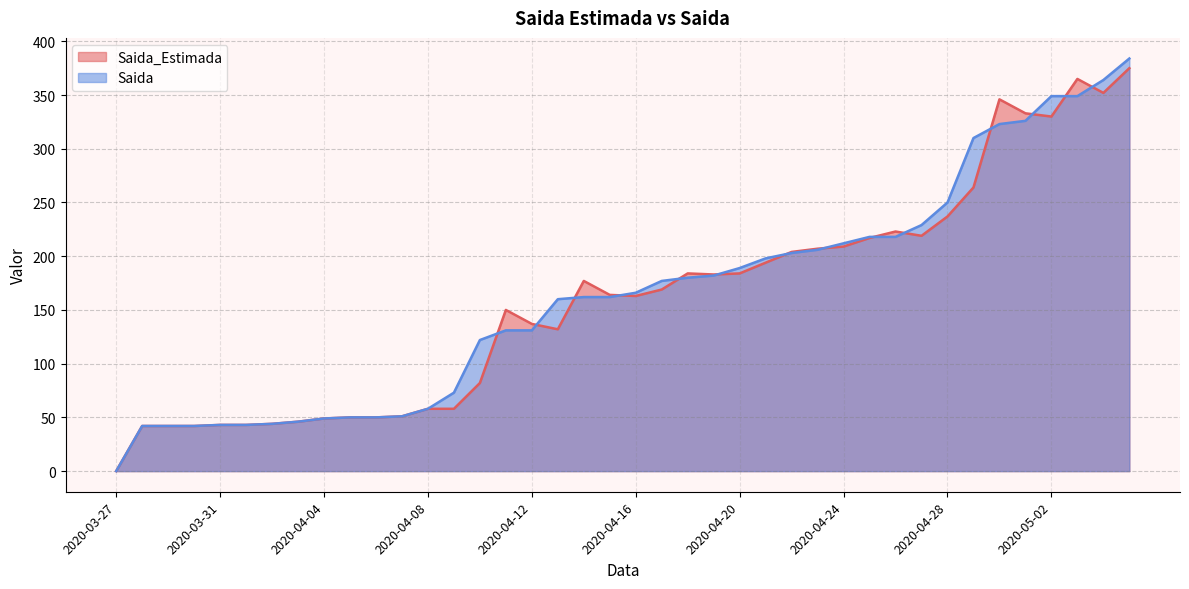

What is the maximum value for Saida_Estimada?

375